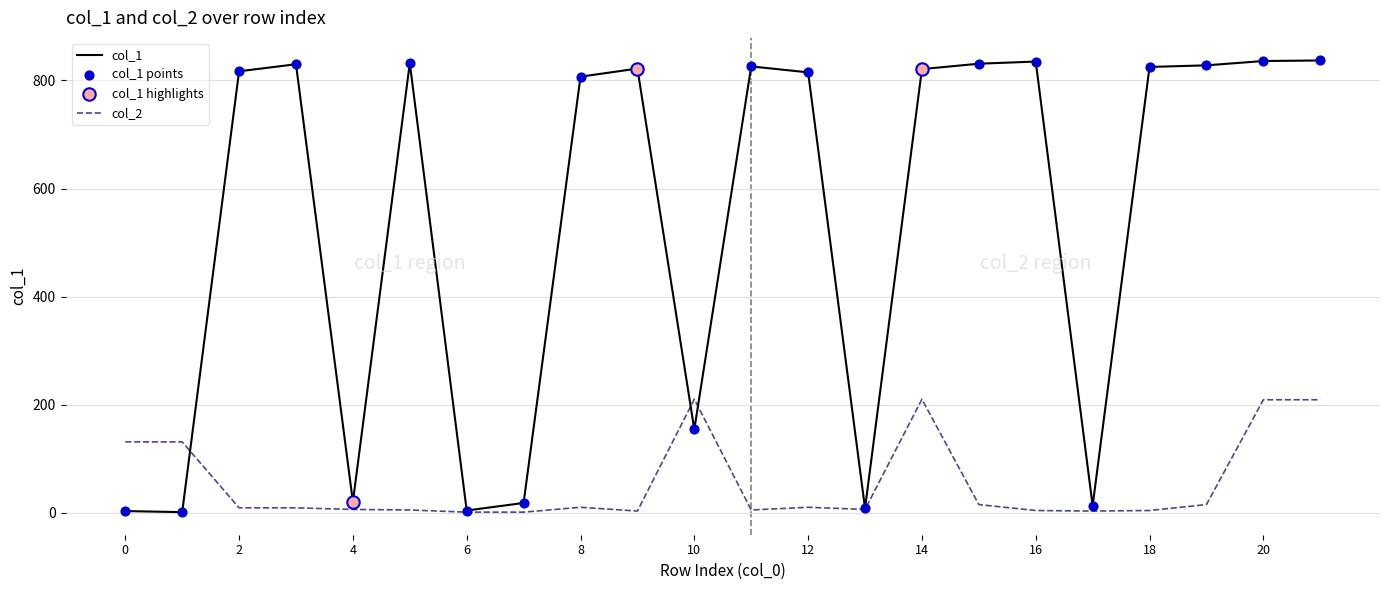

Rank the series by their average value, from lowest to highest.

col_2, col_1